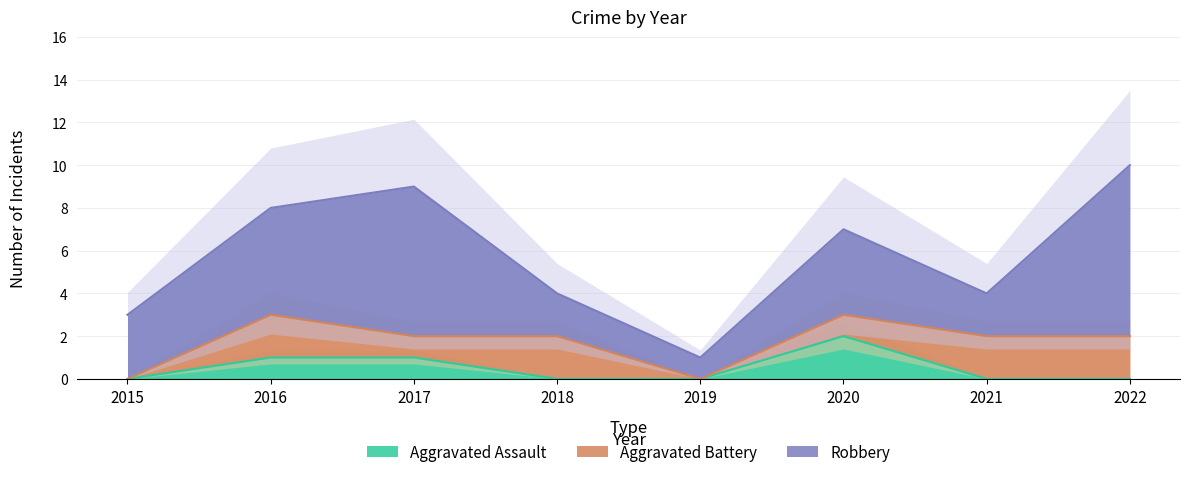

True or false: Robbery has more than 2 interior local peaks.

False